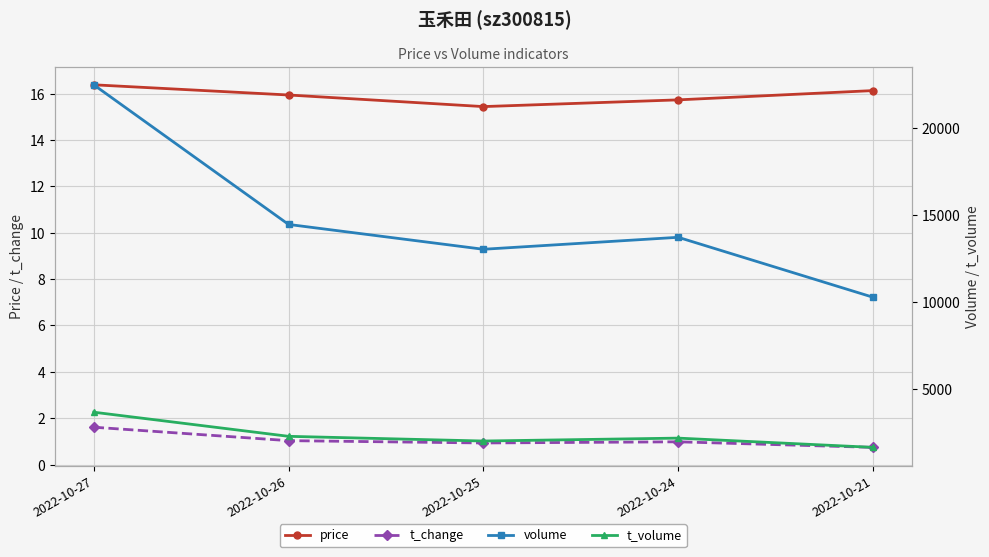

What is the average value of the volume series?

14808.8